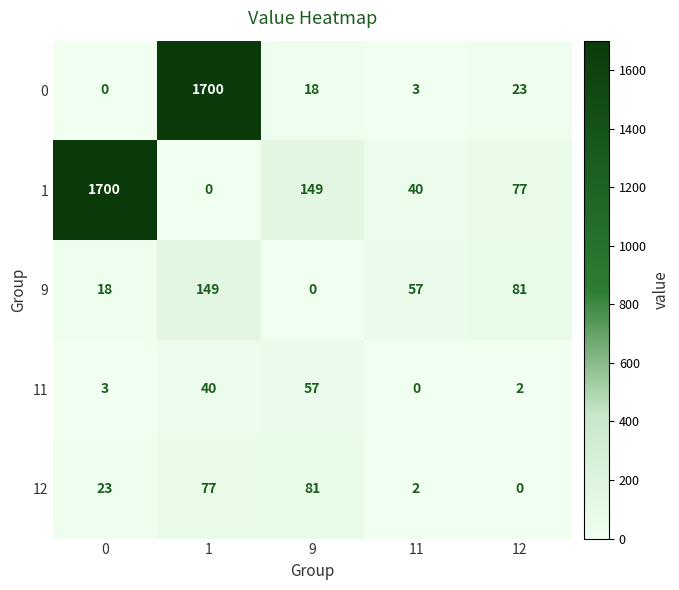

Which category has the lowest value in the 12 series?

12